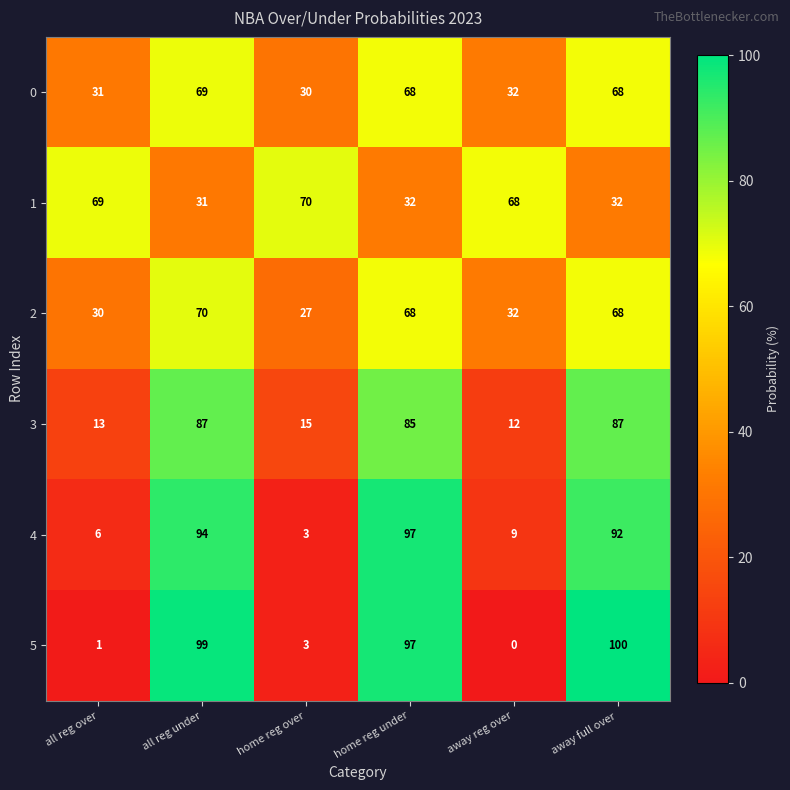

The value of 3 at all reg over is 20. True or false?

False